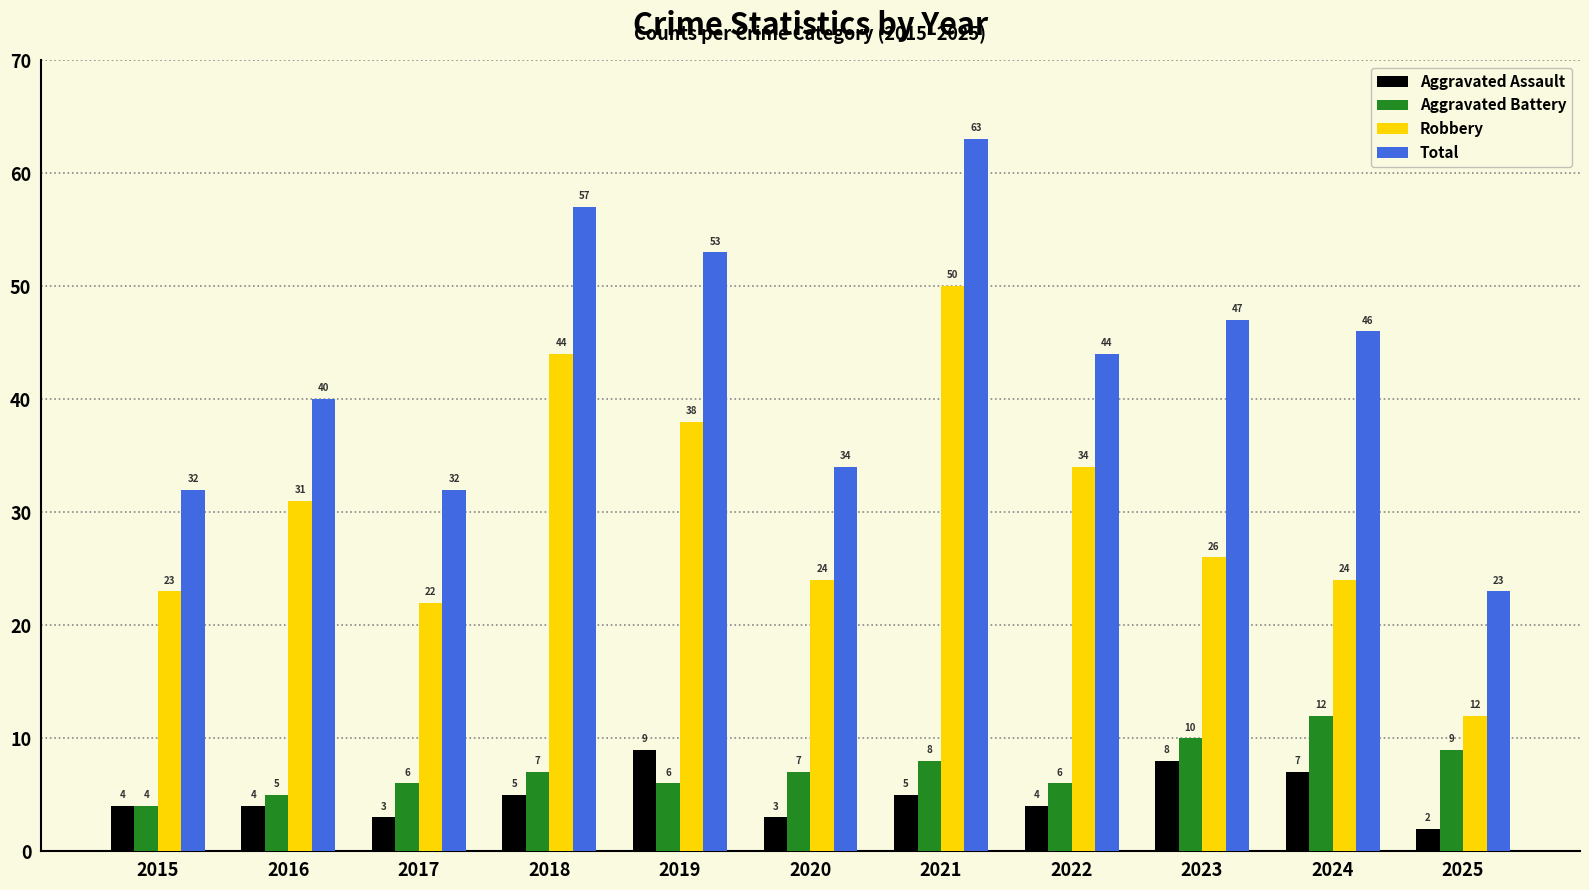

Is it true that Robbery equals 6 at 2024?

False